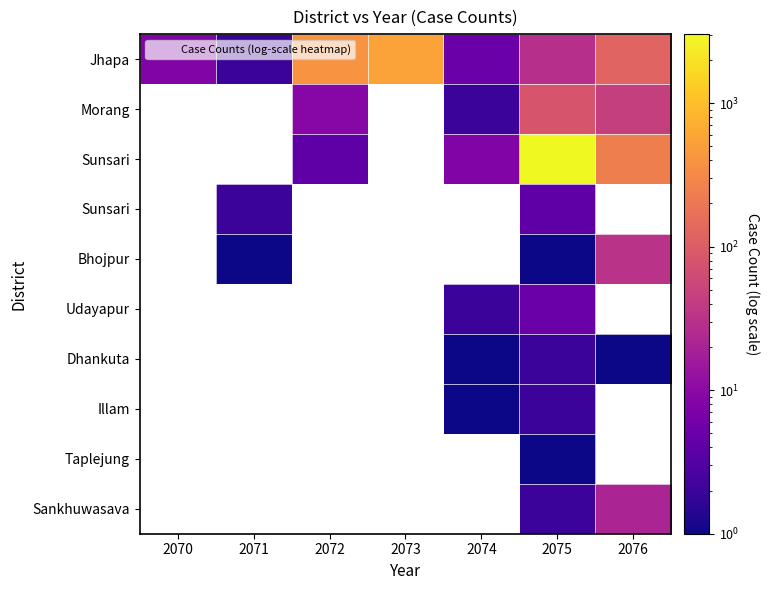

At how many categories does at least one series exceed 2449?

1